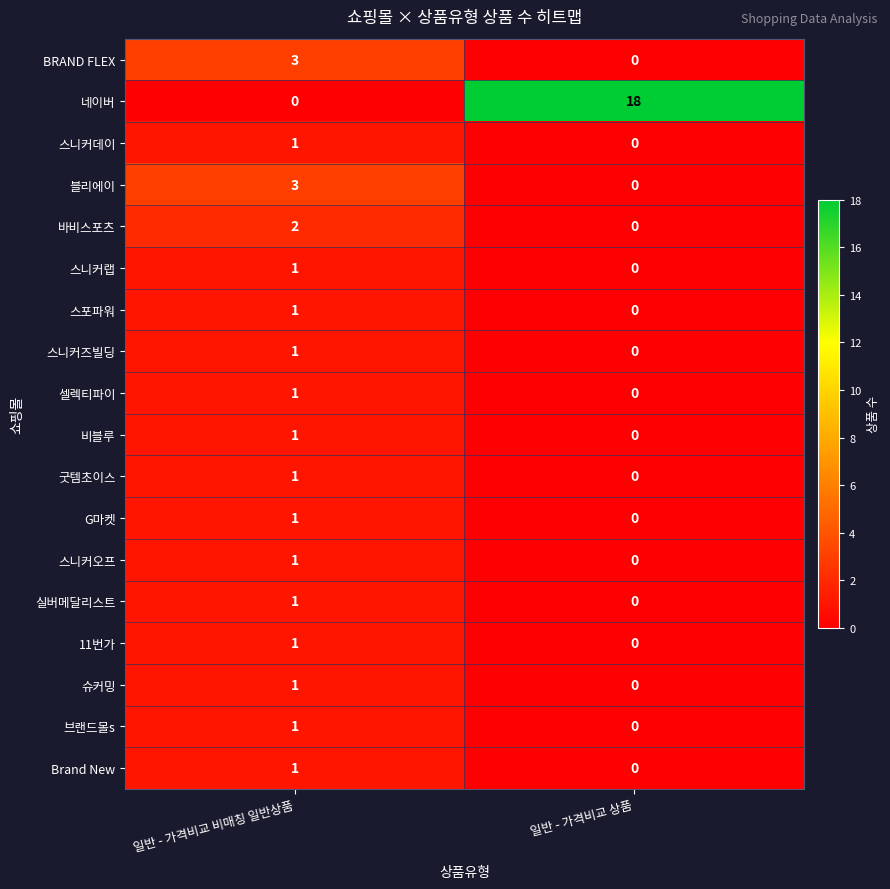

At which category is the sum across all series the highest?

일반 - 가격비교 비매칭 일반상품